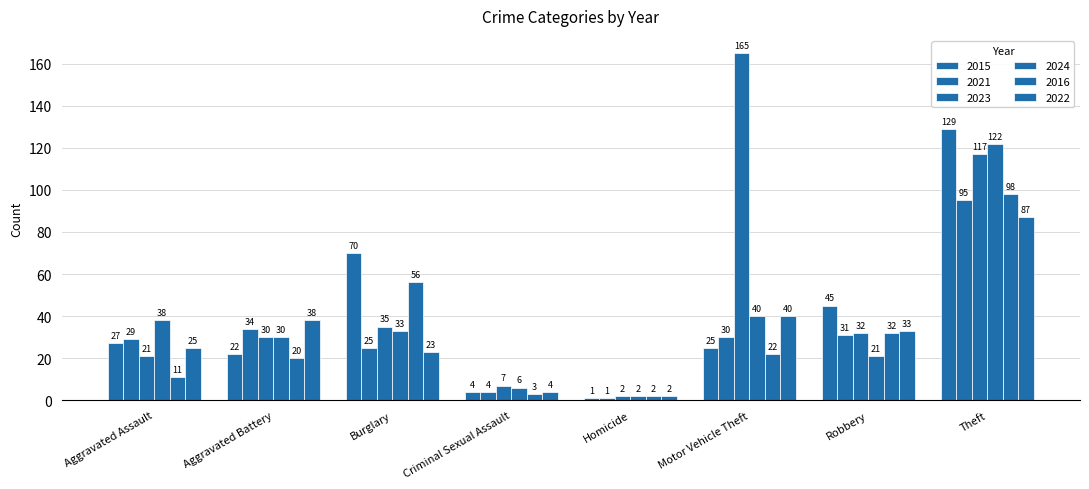

True or false: 2015 has a value of 47 at Burglary.

False